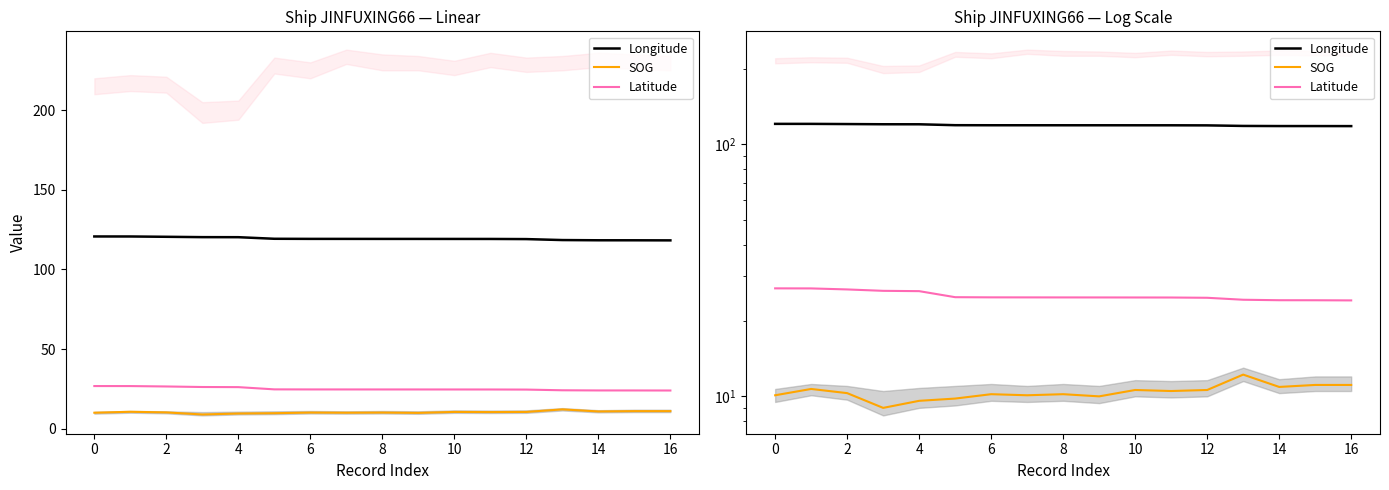

Is the value of SOG at 11 greater than the value of Latitude at 13?

No